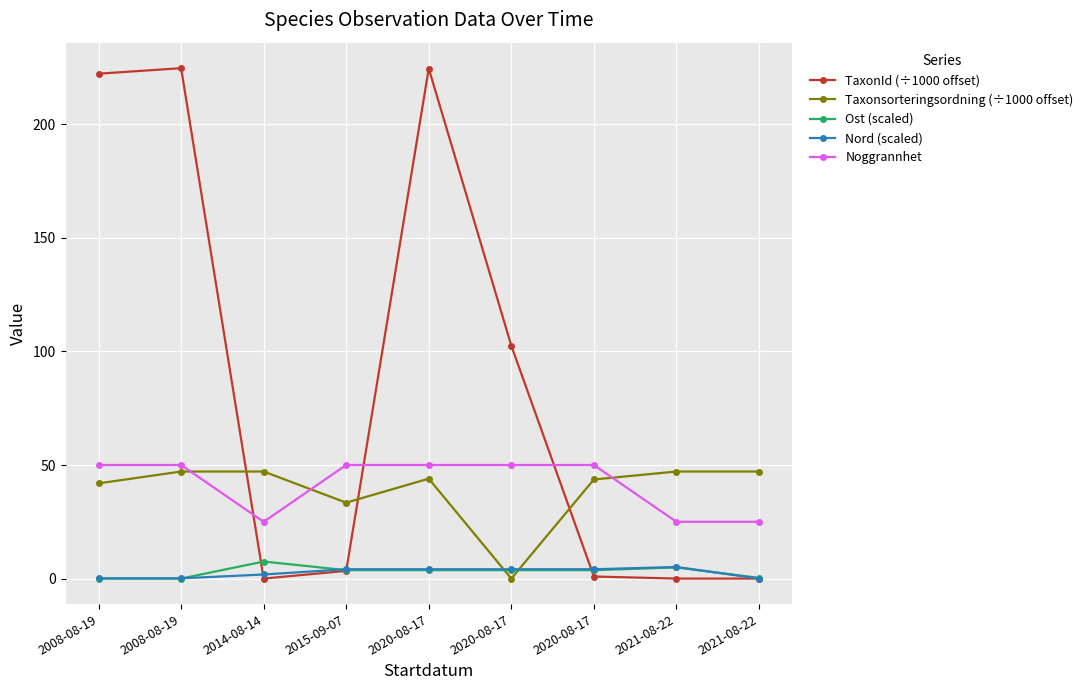

Does the chart display data point markers on the line(s)?

Yes